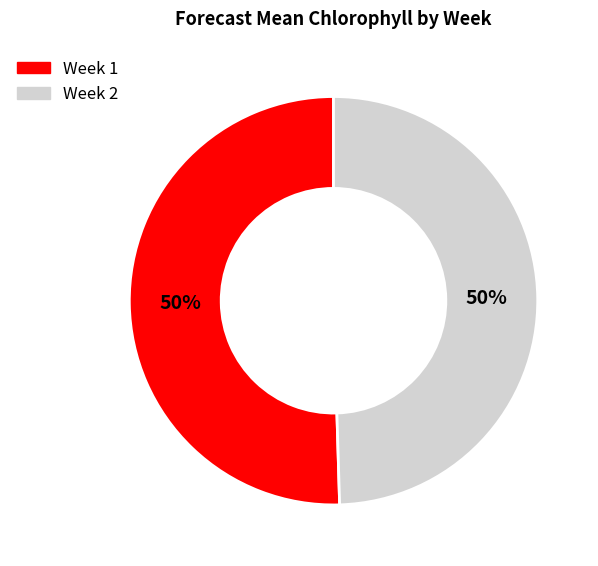

Combined, do Week 2 and Week 1 account for over 50%?

Yes